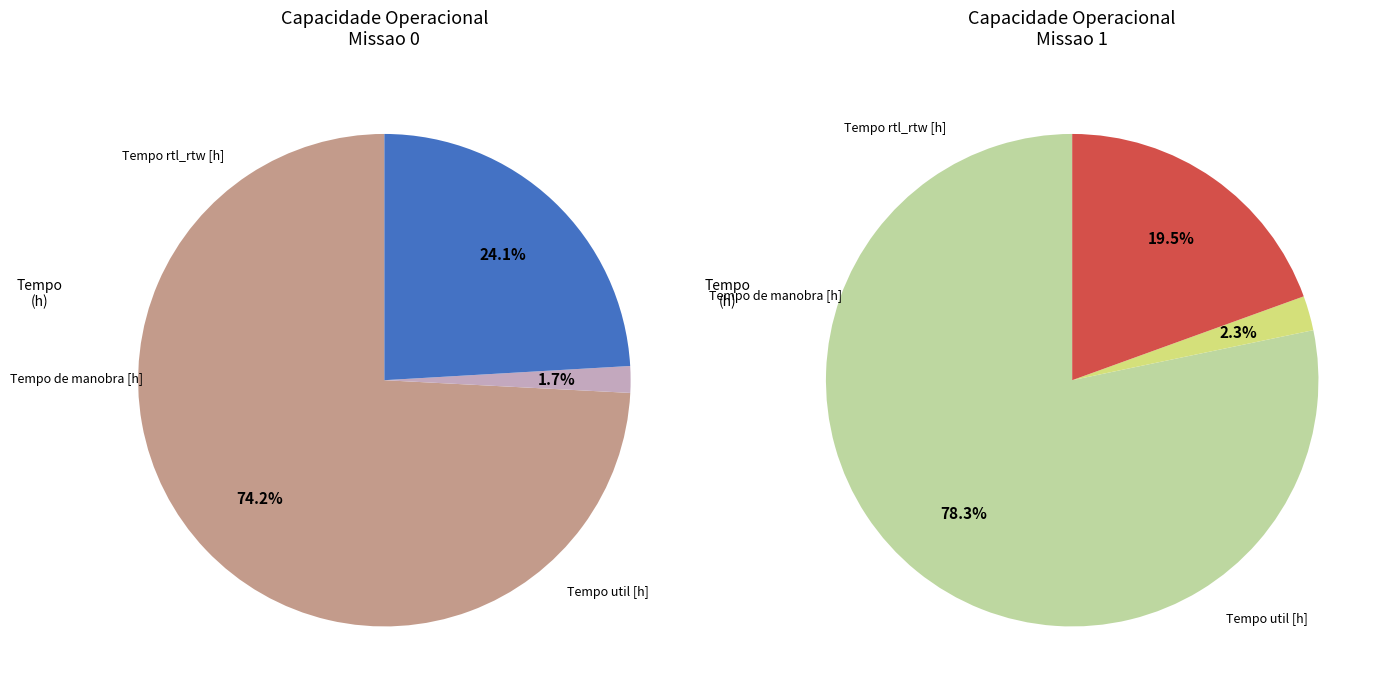

Is there a majority slice in this chart?

Yes